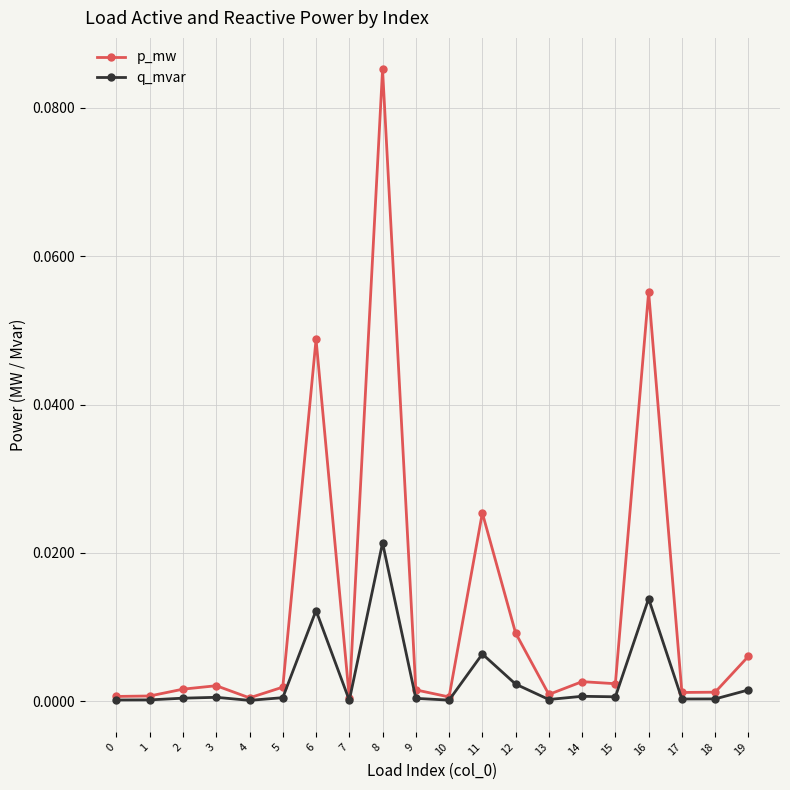

The q_mvar series shows 0.0 at 15. True or false?

True